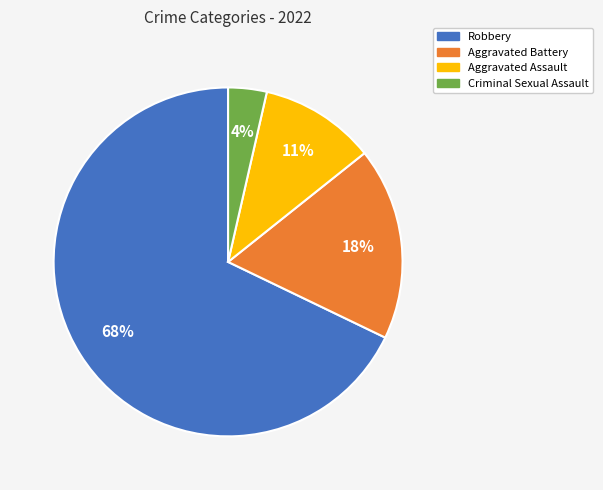

Between Robbery and Aggravated Battery, which is larger?

Robbery